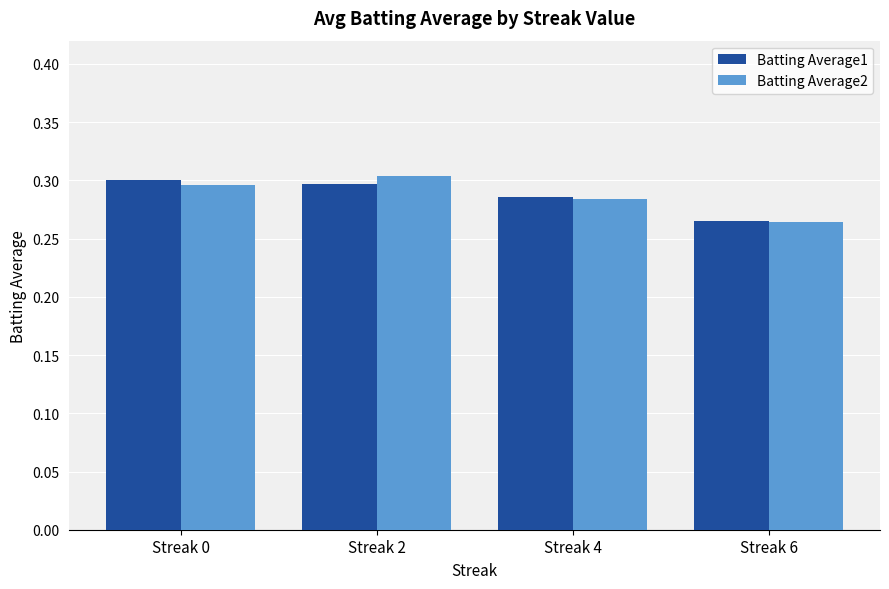

How many bars are there in total?

8